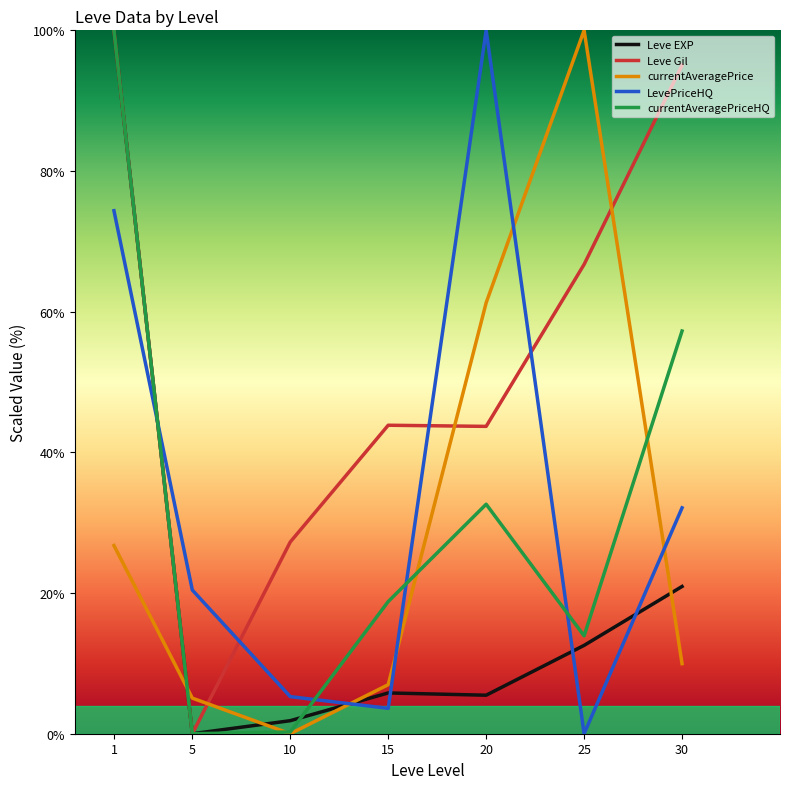

True or false: currentAveragePrice and Leve EXP cross at least once.

True